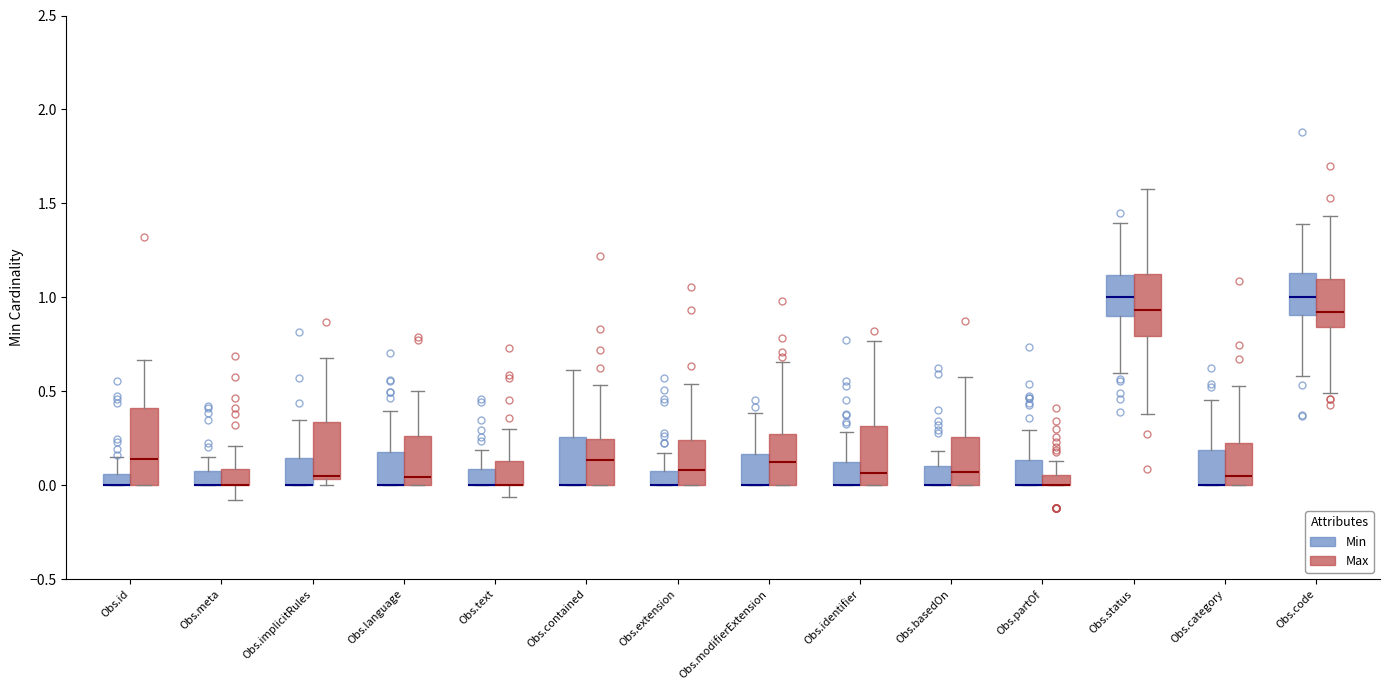

Comparing the boxes themselves (not the whiskers), which one is the tallest?

Obs.id (Max)